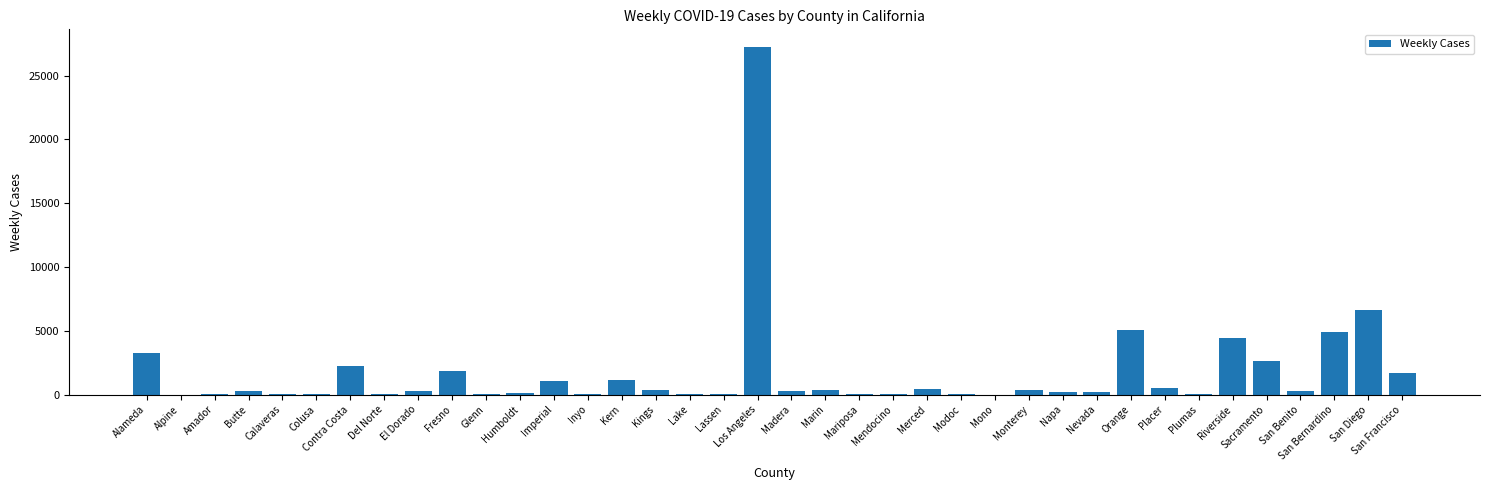

Is it true that the value at Alameda is 4367?

False